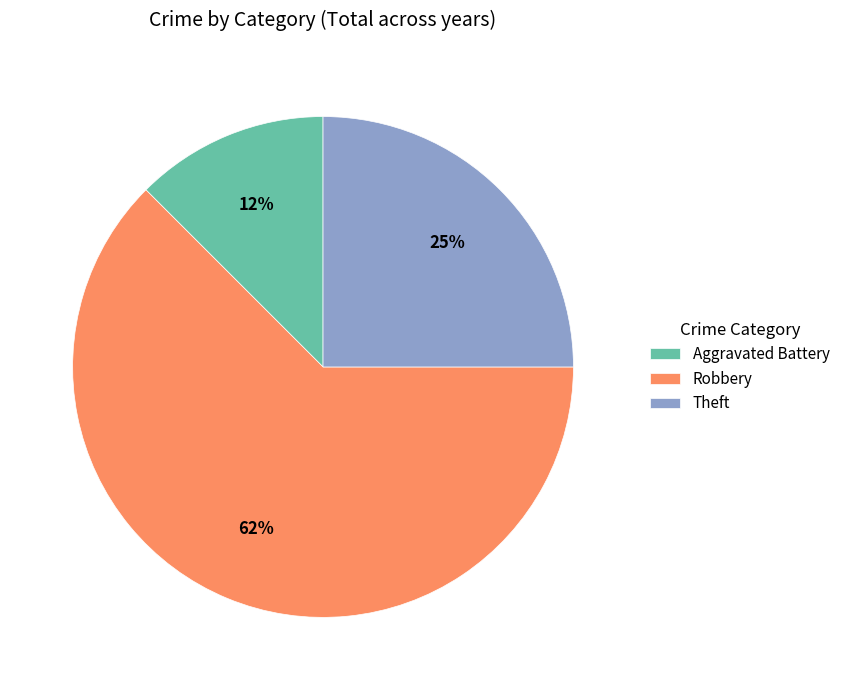

Which slice represents more than half of the pie?

Robbery